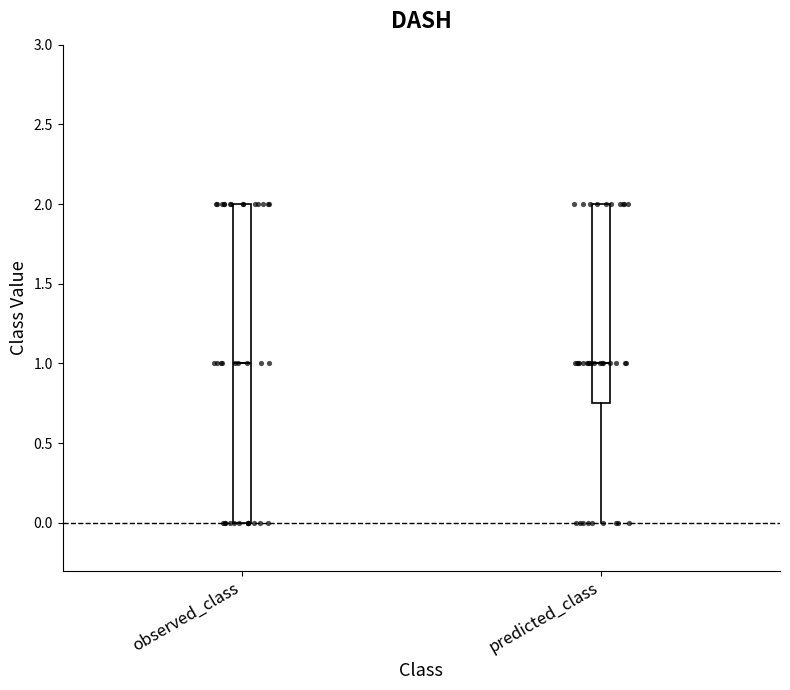

Reading left to right, read every box against the y-axis: the position of its median line, the range the box covers, and the ends of its whiskers. The values are not printed on the chart, so give them approximately, as read against the axis.

observed_class: median 1.00, box 0.00 to 2.00, whiskers 0.00 to 2.00
predicted_class: median 1.00, box 0.75 to 2.00, whiskers 0.00 to 2.00